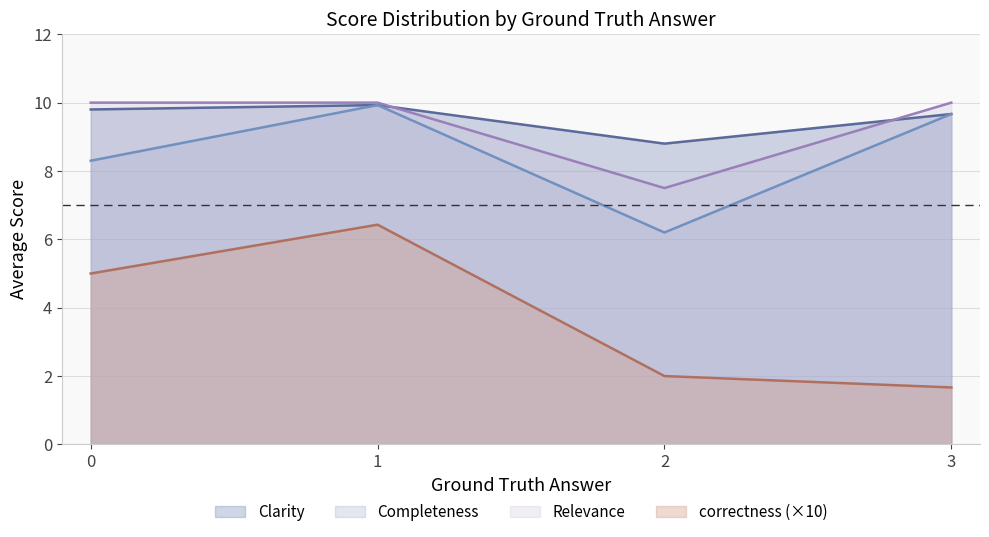

What is the average value of the Completeness series?

8.5